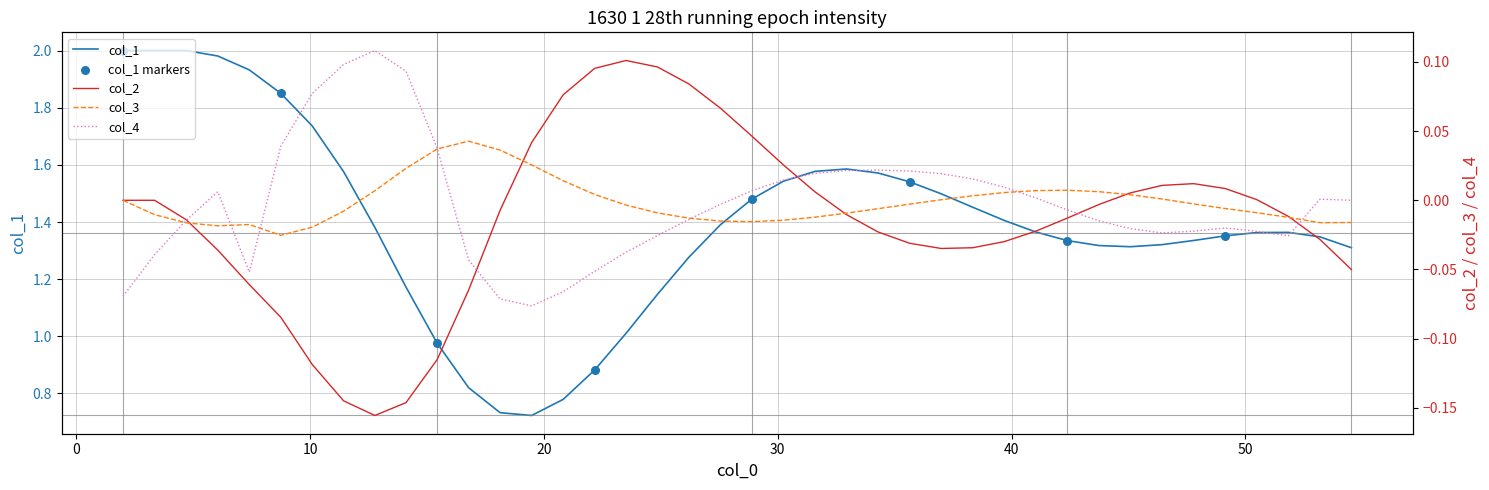

Which series contains the lowest Y value?

col_2